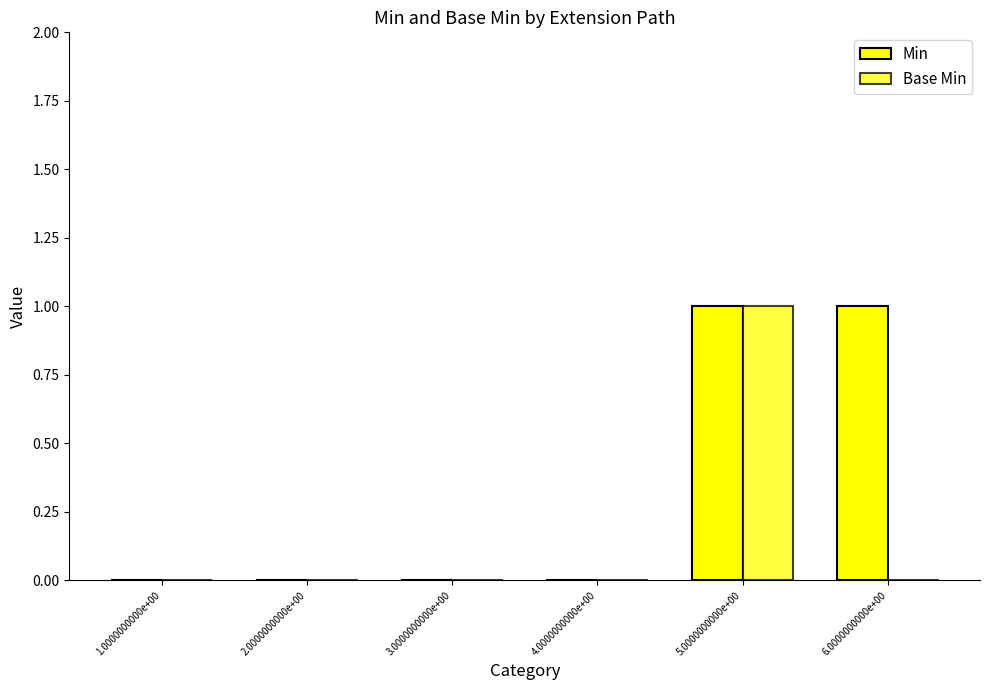

What is the value of the Min bar at the 6th from the left?

1